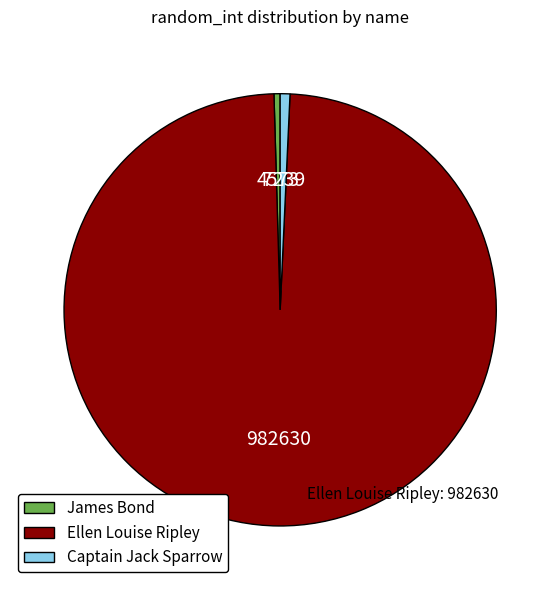

What is the ratio of the value at James Bond to the value at Captain Jack Sparrow?

0.6